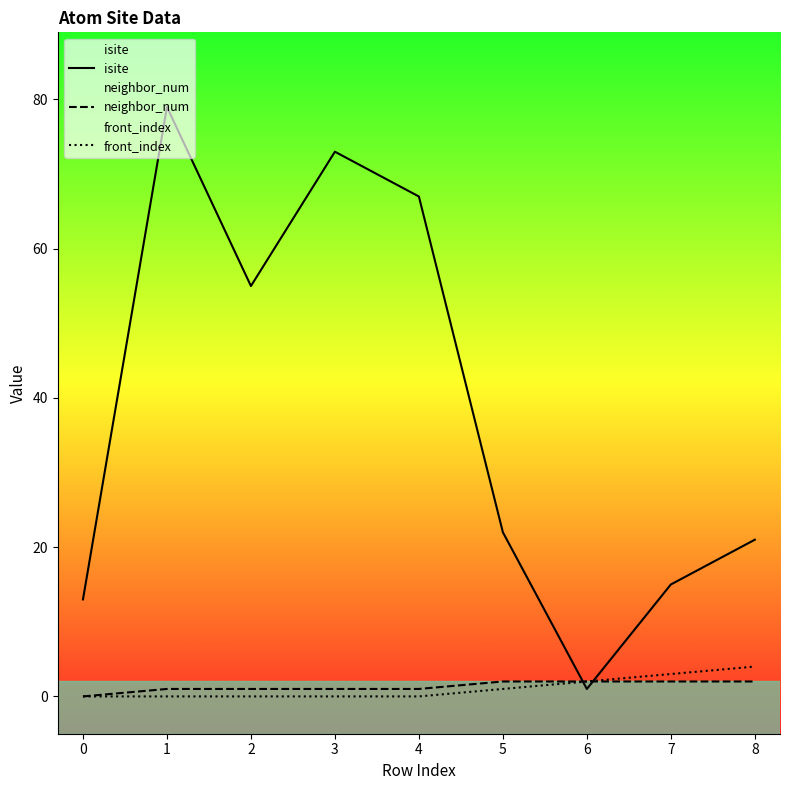

What is the spread (max minus min) of values at 6?

1